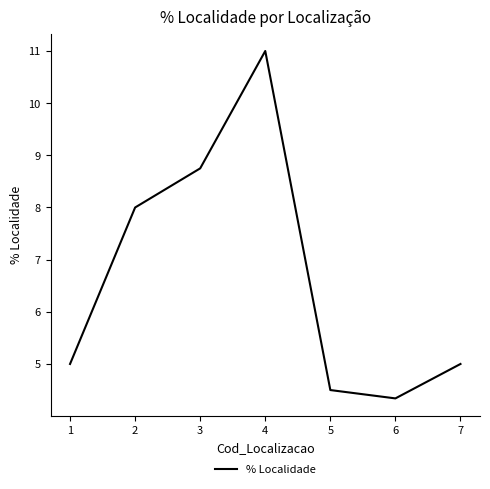

Which label corresponds to the smallest value in the chart?

6